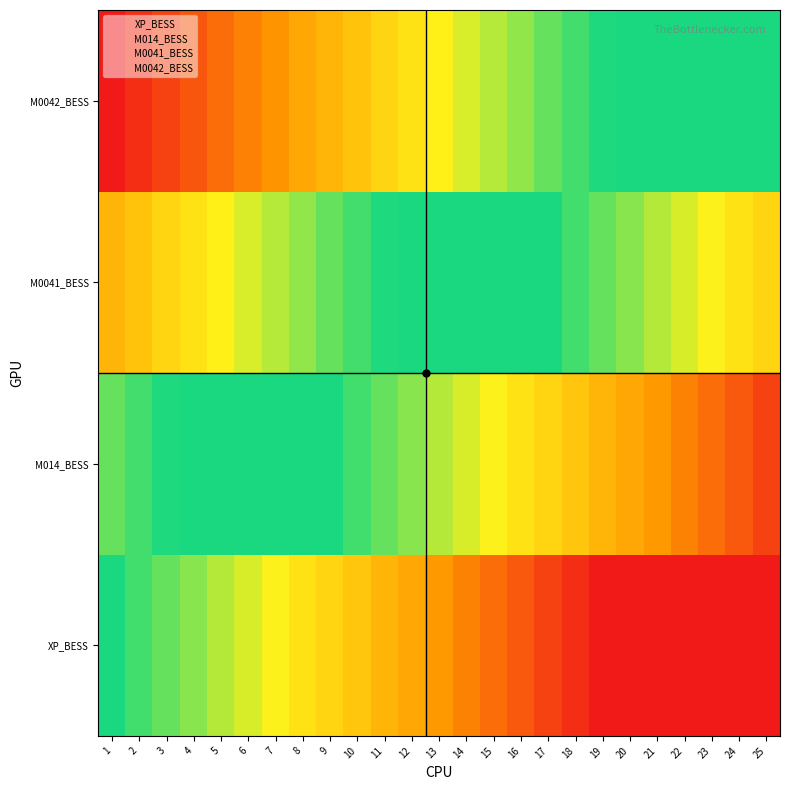

Between 6 and 18, which series saw the biggest shift?

M0042_BESS